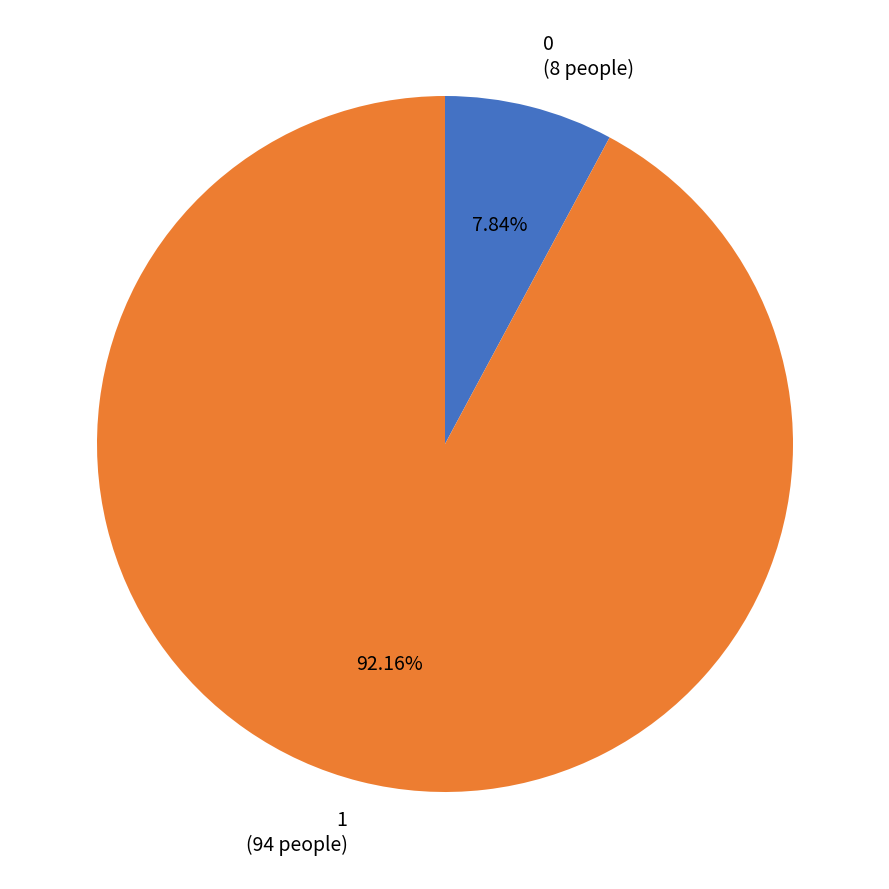

Does 0 account for over 50% of the chart?

No